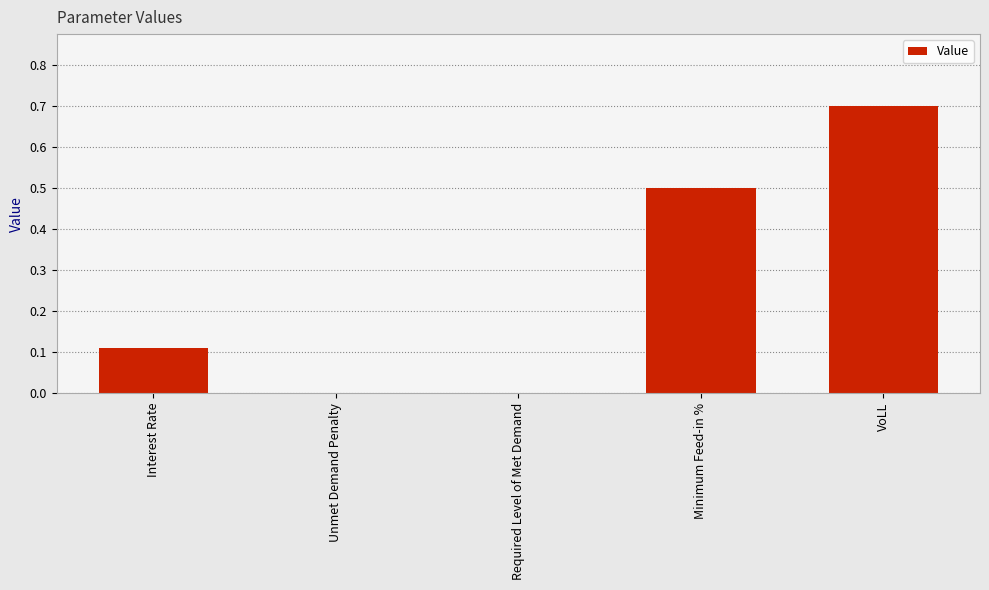

Which category has the highest value across all series?

VoLL